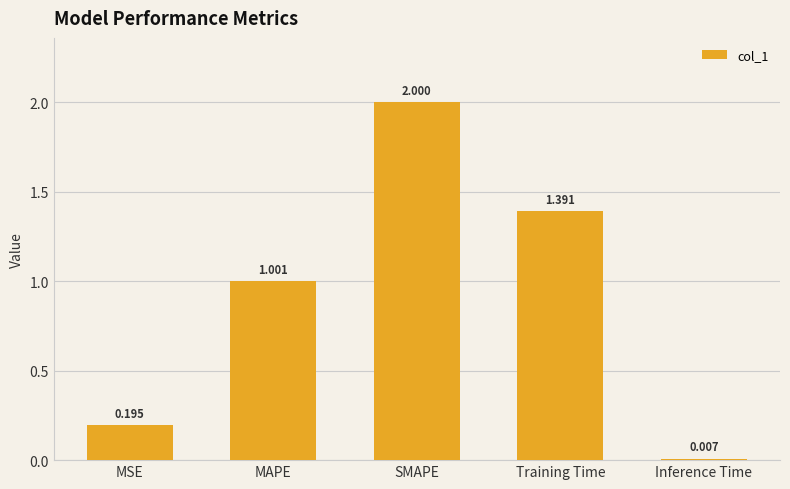

At which label does the data first exceed 1?

MAPE